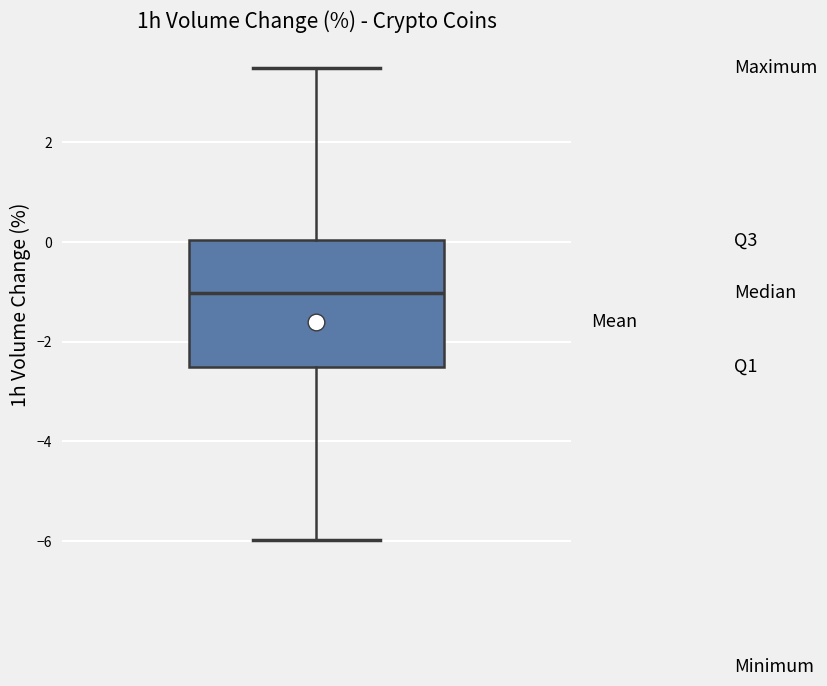

Transcribe this box plot: give where the median line is, the range the box spans, and where the two whiskers end, as read against the y-axis. The values are not printed on the chart, so give them approximately, as read against the axis.

median -1.0, box -2.6 to 0.0, whiskers -6.0 to 3.6